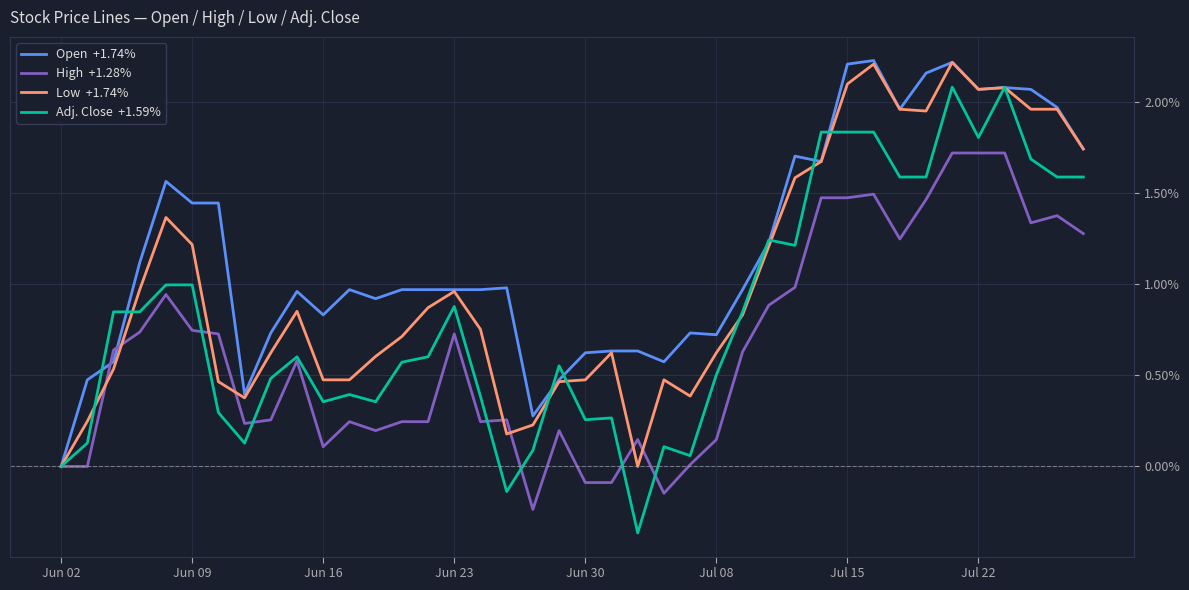

Does the chart display data point markers on the line(s)?

No